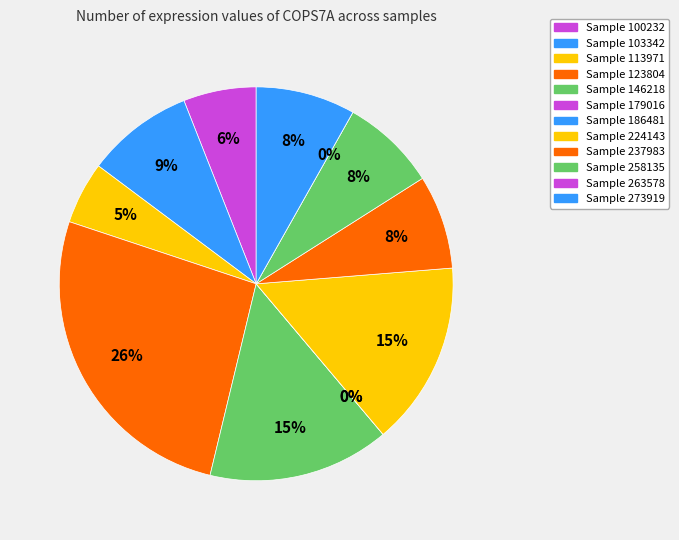

To the nearest percent, what is the combined percentage of 263578 and 113971?

5%